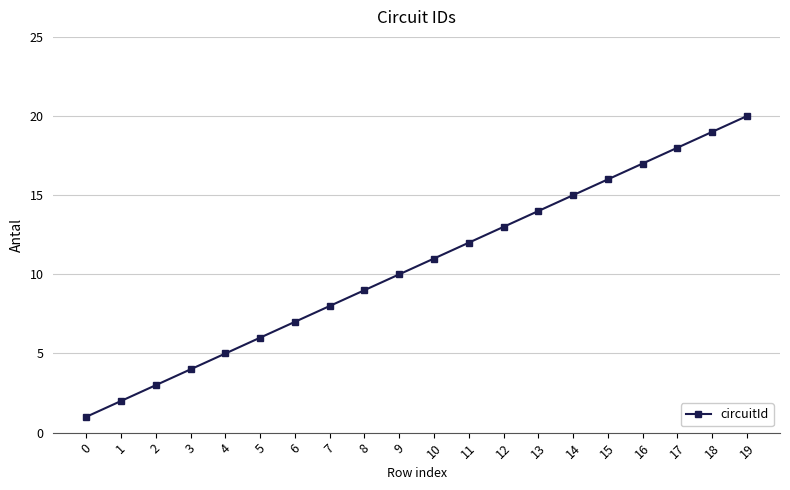

At which label is the value closest to 10?

9